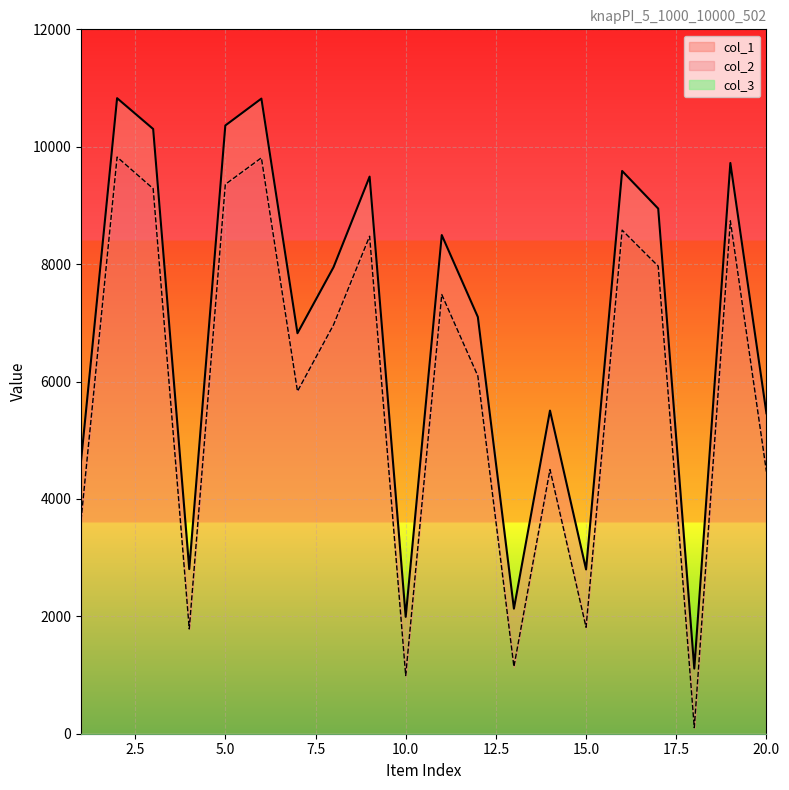

What is the difference between the highest and lowest values at 12?

1005